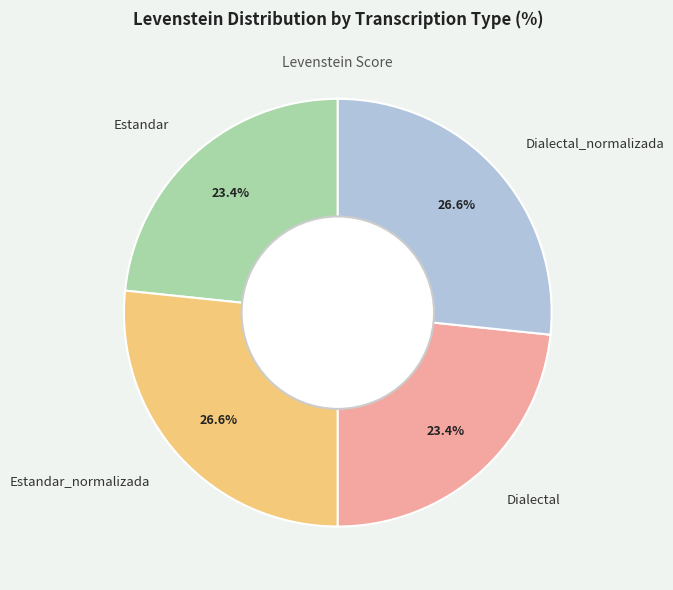

To the nearest percent, what is the average slice percentage?

25%